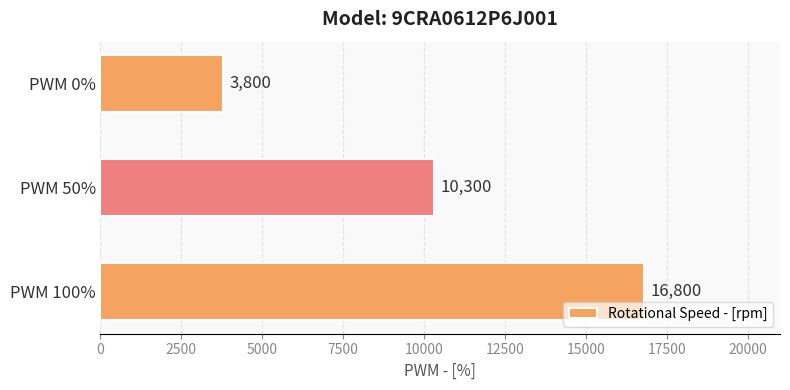

Are the bars grouped side by side (vs. stacked)?

No